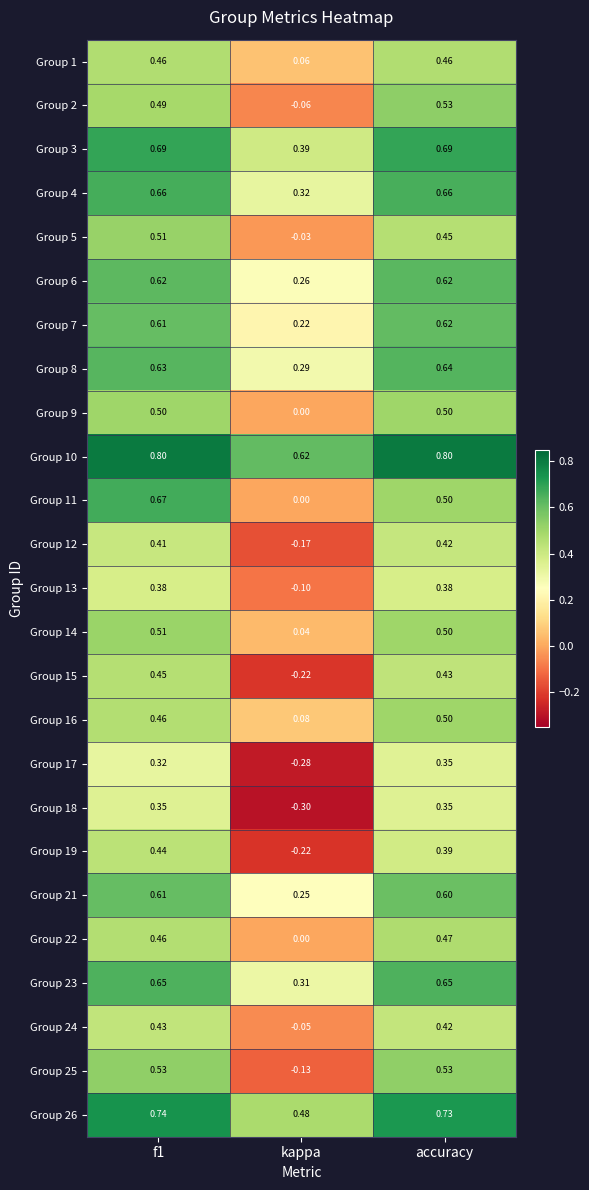

Which category has the lowest value in the Group 25 series?

kappa